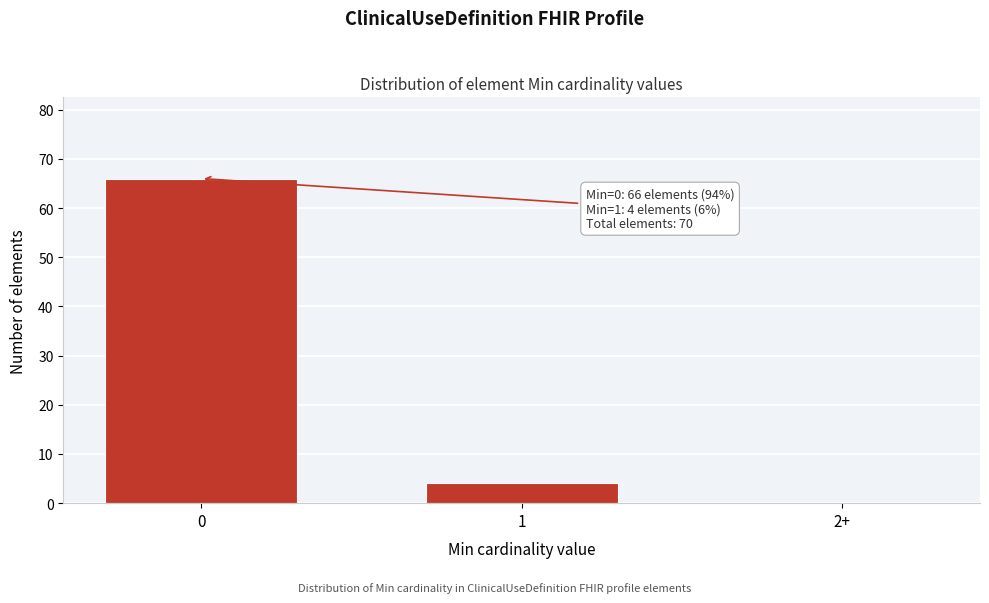

Reading left to right, list all the values displayed in this chart.

0=66	1=4	2+=0